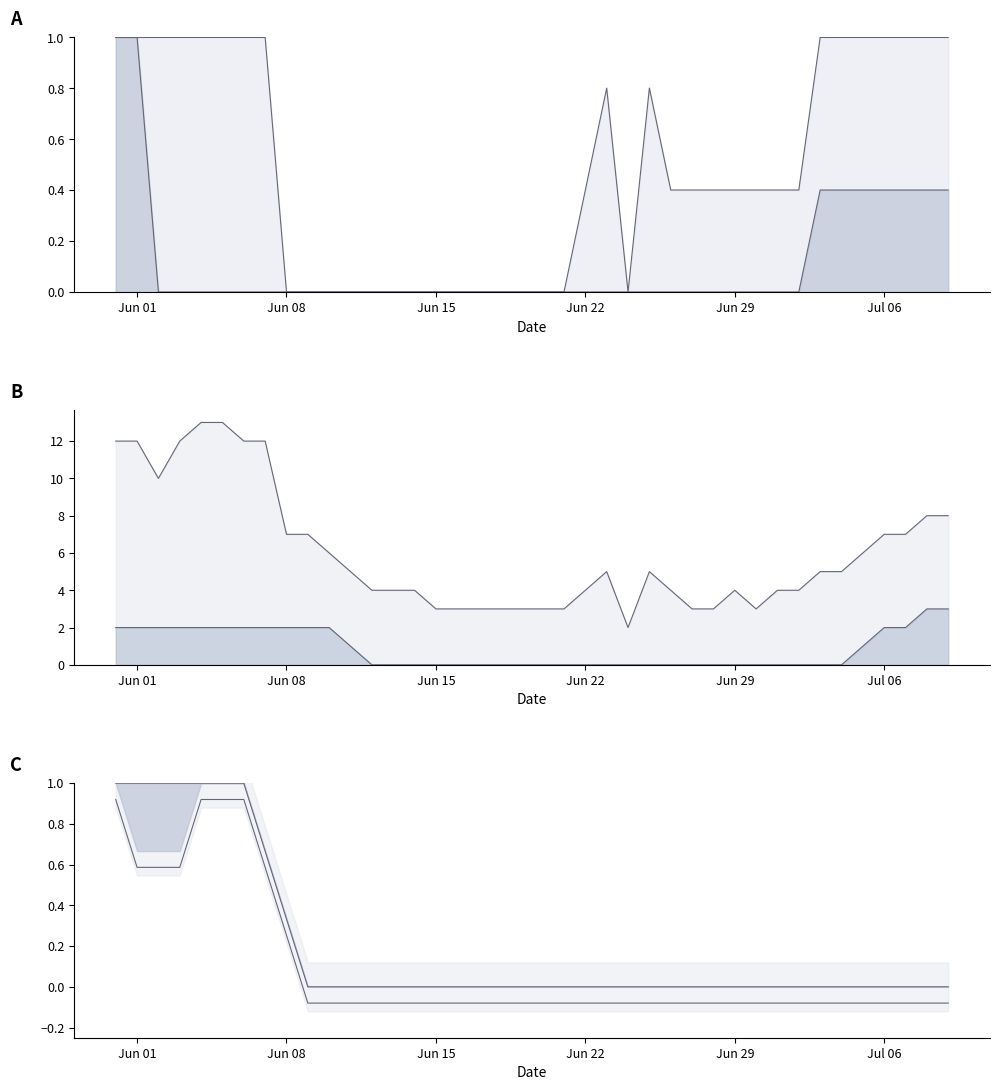

Reading left to right, extract all data points from this chart.

CH: 12.0	12.0	10.0	12.0	13.0	13.0	12.0	12.0	7.0	7.0	6.0	5.0	4.0	4.0	4.0	3.0	3.0	3.0	3.0	3.0	3.0	3.0	4.0	5.0	2.0	5.0	4.0	3.0	3.0	4.0	3.0	4.0	4.0	5.0	5.0	6.0	7.0	7.0	8.0	8.0
VS: 2.0	2.0	2.0	2.0	2.0	2.0	2.0	2.0	2.0	2.0	2.0	1.0	0.0	0.0	0.0	0.0	0.0	0.0	0.0	0.0	0.0	0.0	0.0	0.0	0.0	0.0	0.0	0.0	0.0	0.0	0.0	0.0	0.0	0.0	0.0	1.0	2.0	2.0	3.0	3.0
GR: 1.0	1.0	1.0	1.0	1.0	1.0	1.0	0.7	0.3	0.0	0.0	0.0	0.0	0.0	0.0	0.0	0.0	0.0	0.0	0.0	0.0	0.0	0.0	0.0	0.0	0.0	0.0	0.0	0.0	0.0	0.0	0.0	0.0	0.0	0.0	0.0	0.0	0.0	0.0	0.0